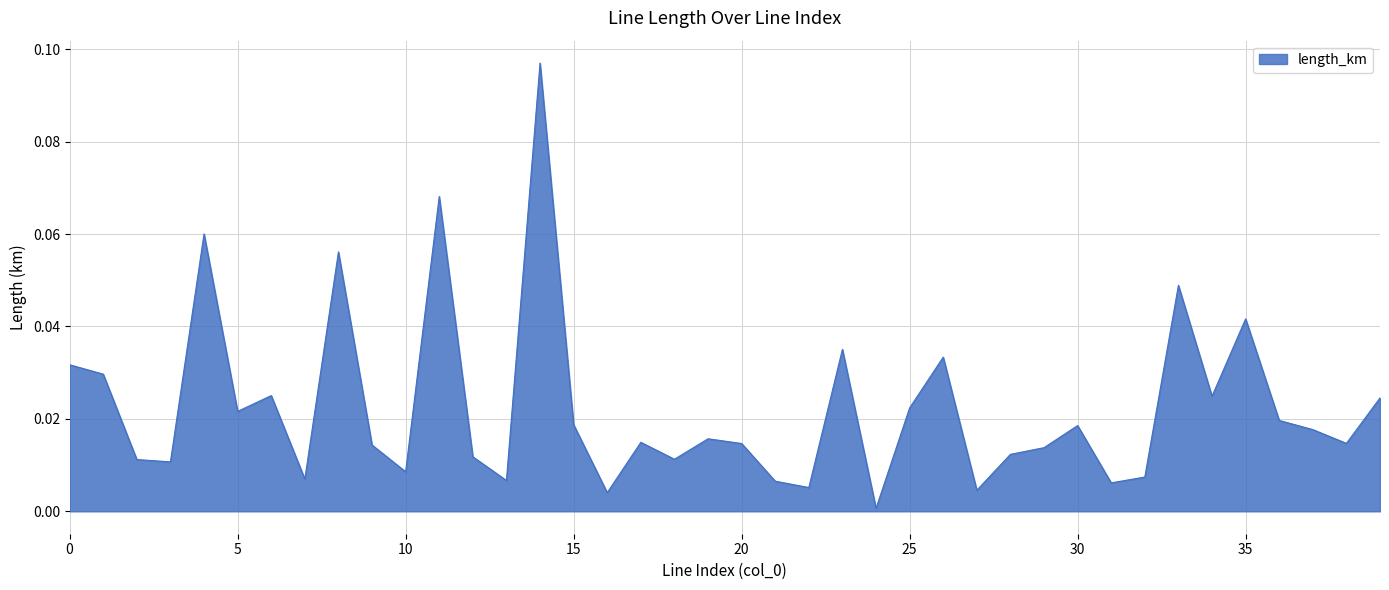

Where is the first local maximum?

4